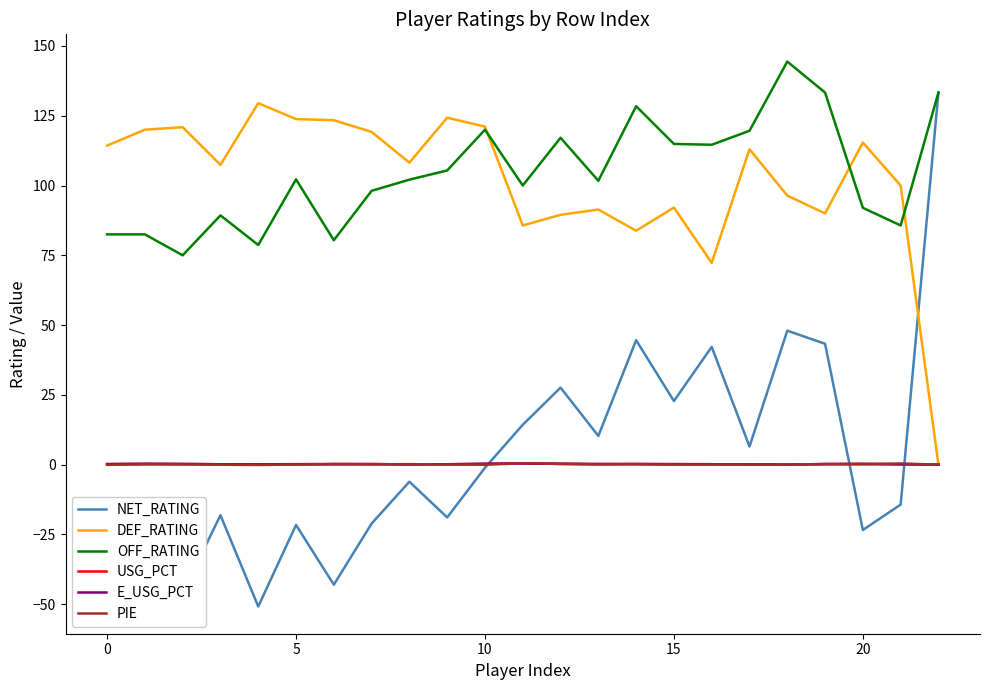

Which series has the widest spread of values?

NET_RATING